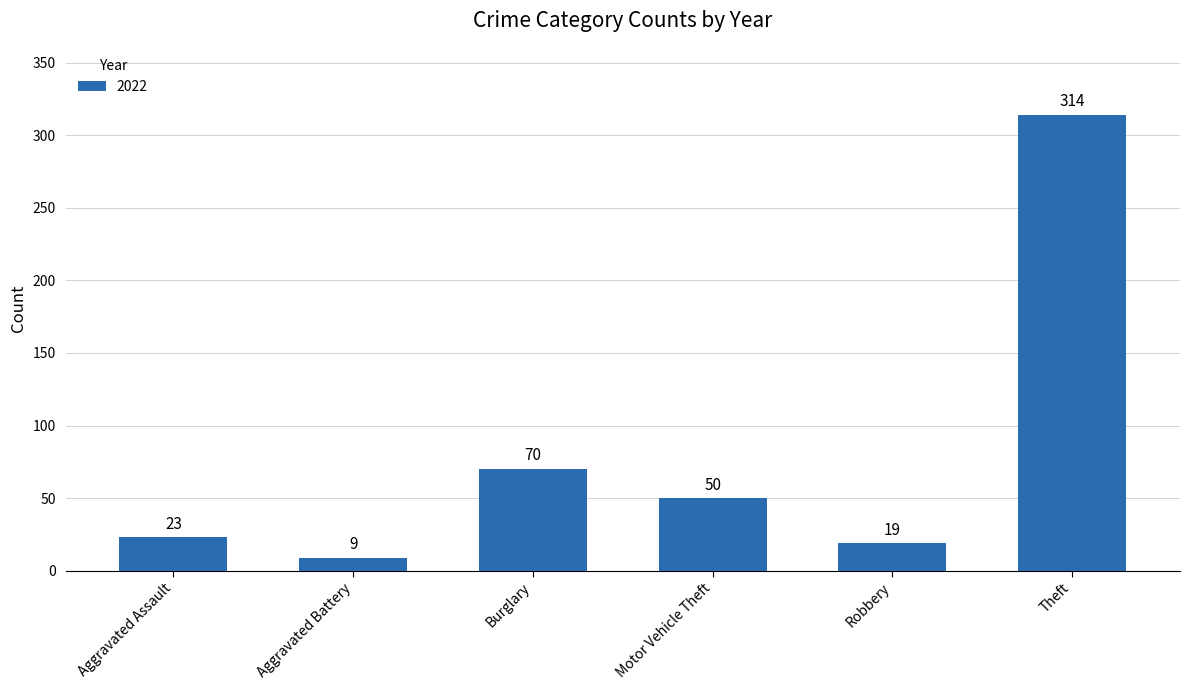

True or false: the data shows 109 at Burglary.

False